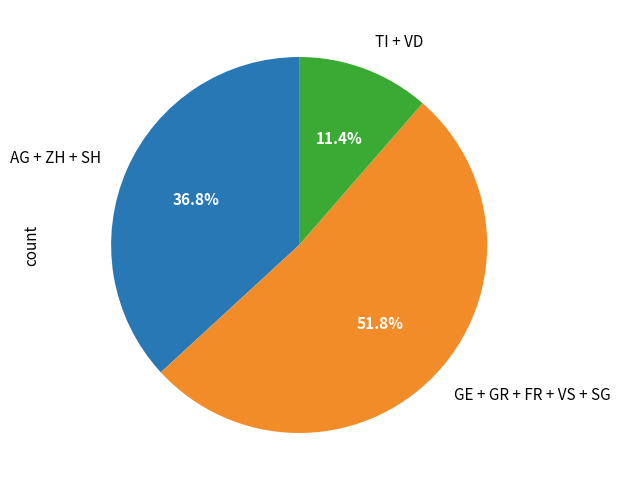

What is the ratio of the value at GE + GR + FR + VS + SG to the value at AG + ZH + SH?

1.4